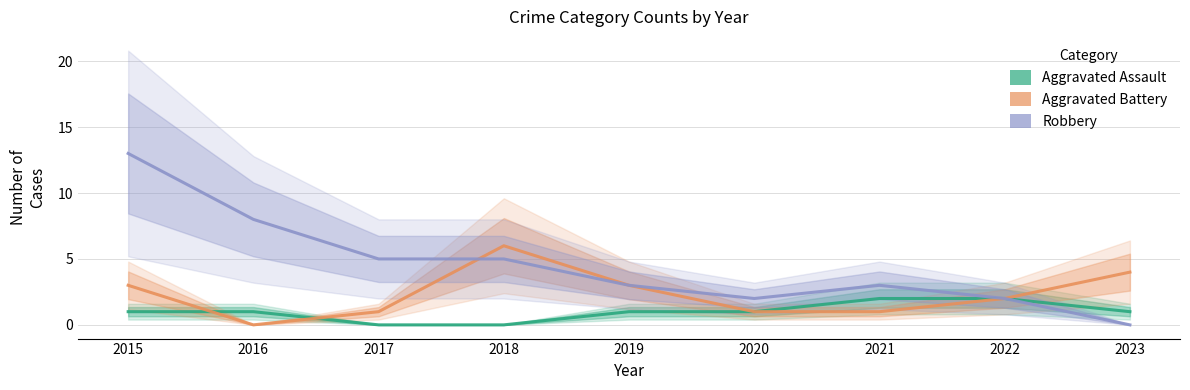

Which series changed the most between 2020 and 2022?

Aggravated Assault